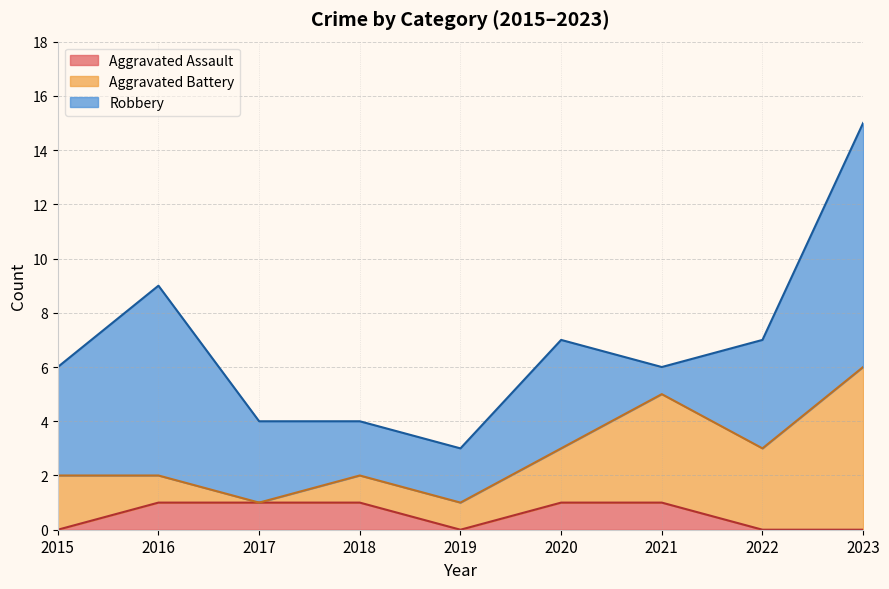

Between which two adjacent categories do Robbery and Aggravated Battery first intersect?

2020 and 2021